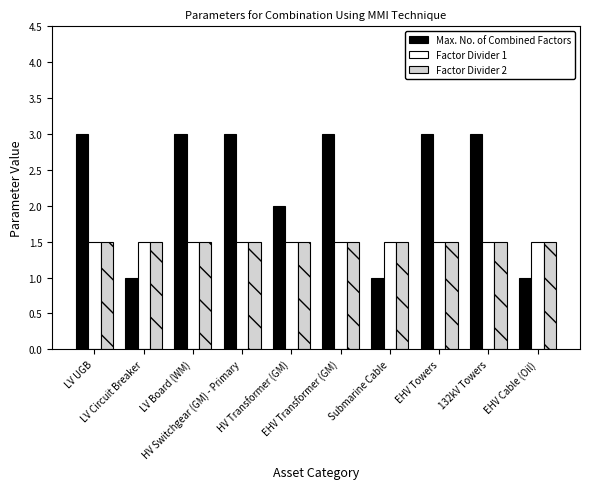

What is the label of the 1st bar from the right?

EHV Cable (Oil)